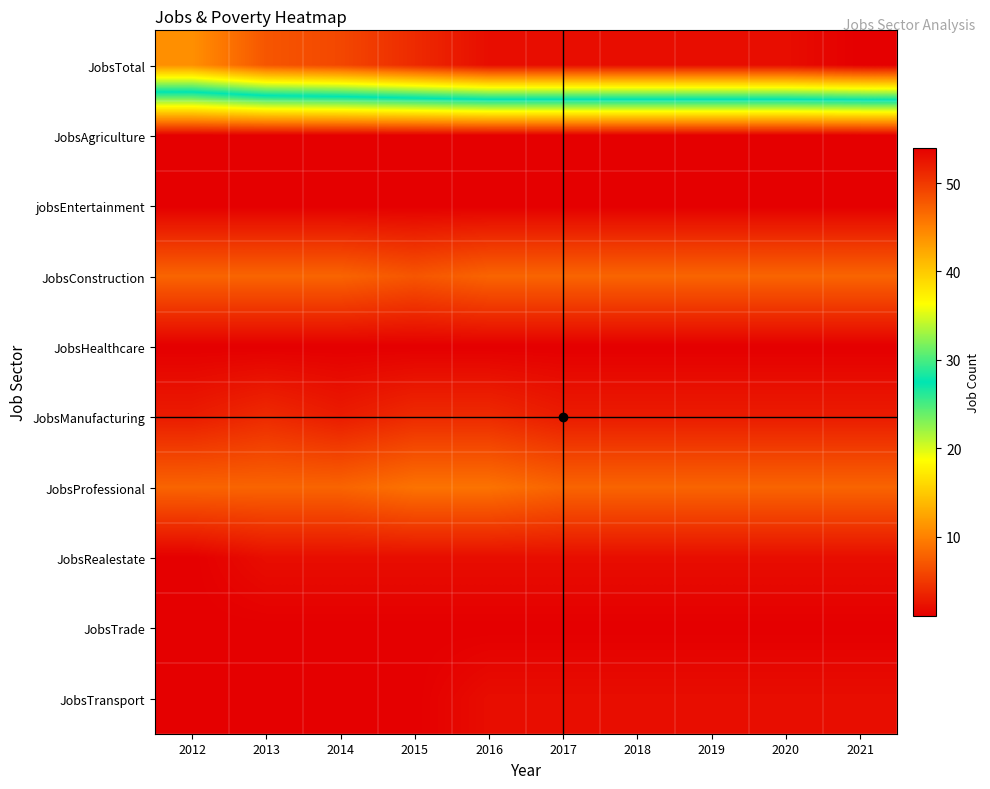

Reading left to right, what are all the values shown in this chart?

JobsTotal: 2012=44	2013=48	2014=49	2015=51	2016=53	2017=53	2018=53	2019=53	2020=53	2021=54
JobsAgriculture: 2012=1	2013=1	2014=1	2015=1	2016=1	2017=1	2018=1	2019=1	2020=1	2021=1
jobsEntertainment: 2012=1	2013=1	2014=1	2015=1	2016=1	2017=1	2018=1	2019=1	2020=1	2021=1
JobsConstruction: 2012=8	2013=8	2014=8	2015=7	2016=8	2017=8	2018=8	2019=8	2020=8	2021=8
JobsHealthcare: 2012=1	2013=1	2014=1	2015=1	2016=1	2017=1	2018=1	2019=1	2020=1	2021=1
JobsManufacturing: 2012=3	2013=4	2014=3	2015=4	2016=4	2017=3	2018=3	2019=3	2020=3	2021=3
JobsProfessional: 2012=8	2013=8	2014=8	2015=9	2016=9	2017=8	2018=8	2019=8	2020=8	2021=8
JobsRealestate: 2012=1	2013=2	2014=2	2015=2	2016=2	2017=2	2018=2	2019=2	2020=2	2021=2
JobsTrade: 2012=1	2013=1	2014=1	2015=1	2016=1	2017=1	2018=1	2019=1	2020=1	2021=1
JobsTransport: 2012=1	2013=1	2014=1	2015=1	2016=2	2017=2	2018=2	2019=2	2020=2	2021=2